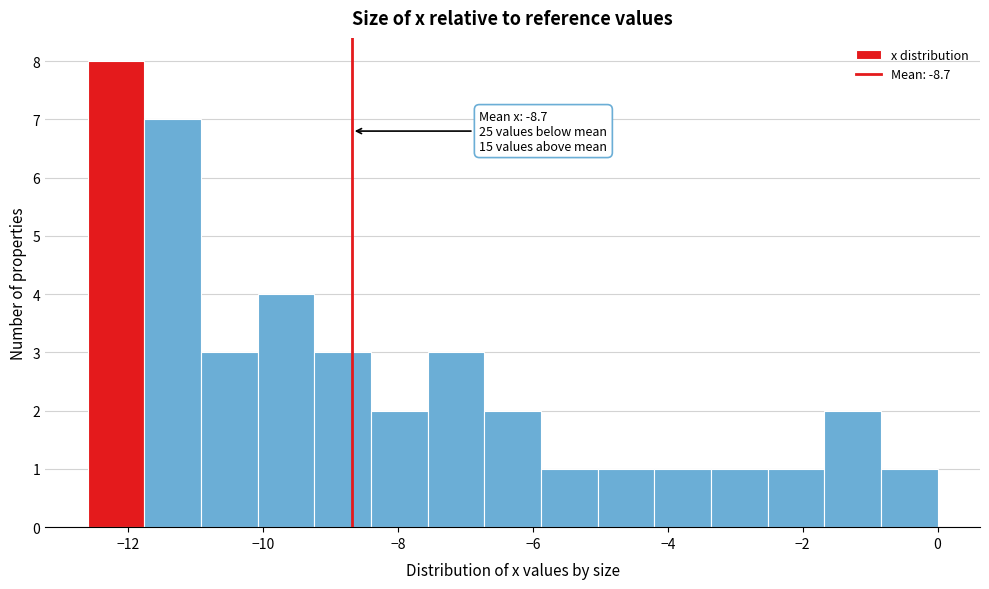

Which range on the x-axis has the tallest bar?

-12.60 to -11.76